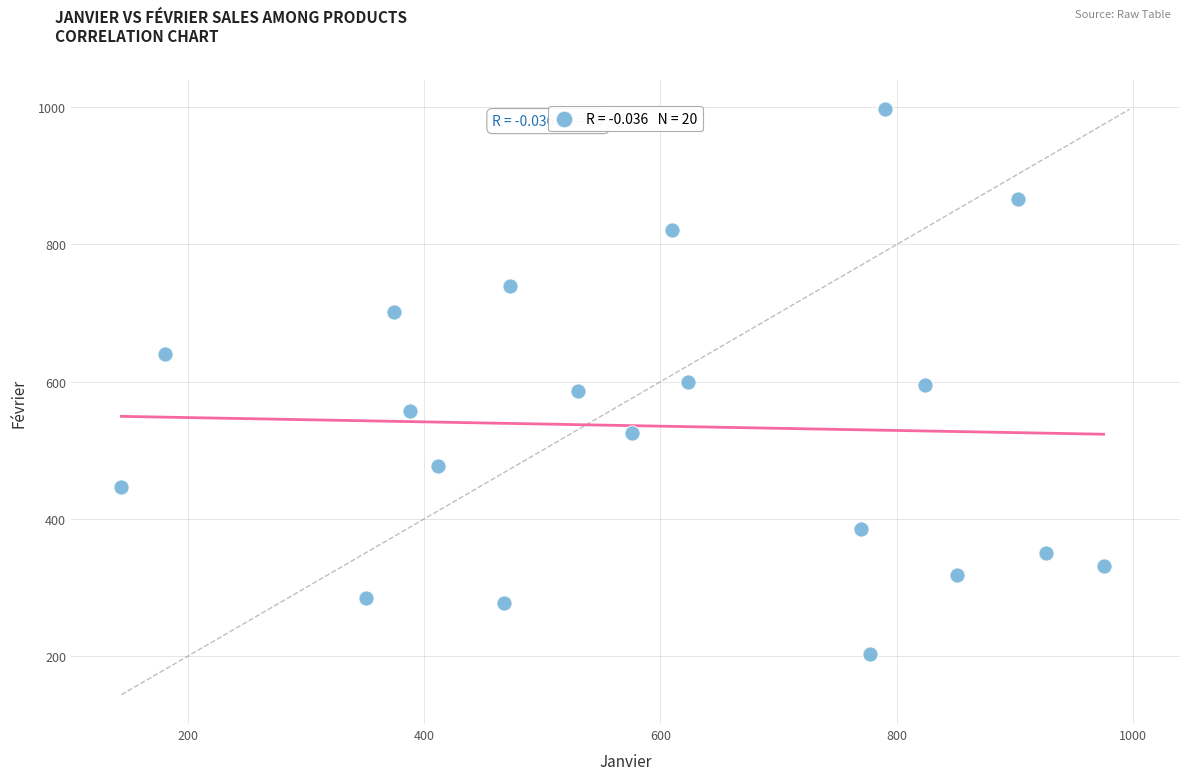

What is the range of X values (max minus min)?

831